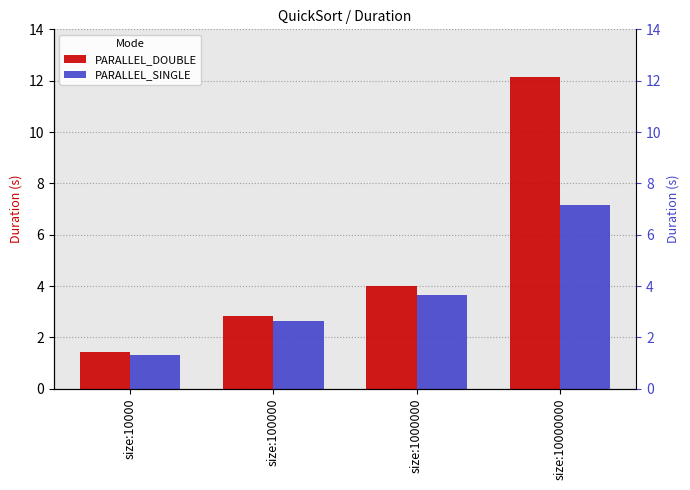

What is the value of the PARALLEL_DOUBLE bar at the 3rd from the left?

4.0